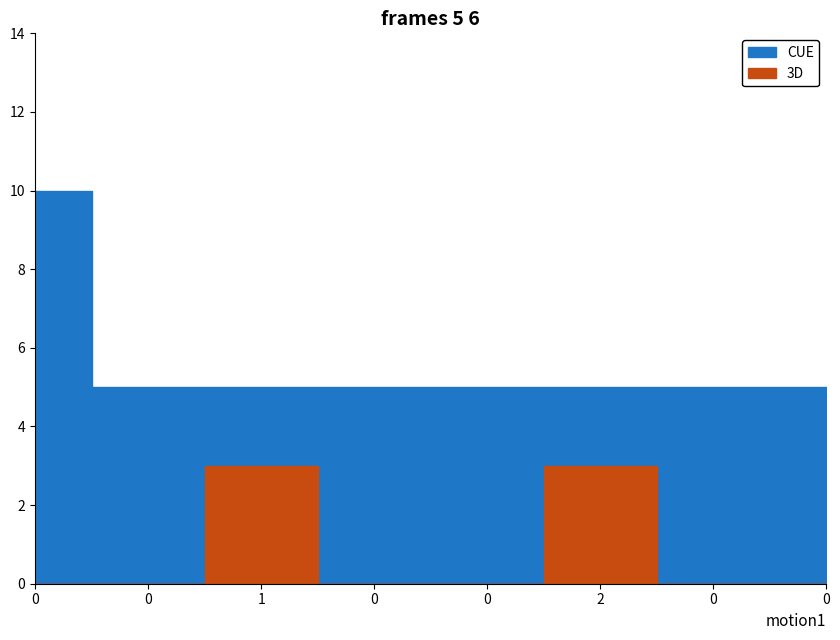

Reading left to right, list all the values displayed in this chart.

CUE: 10	5	5	5	5	5	5	5
3D: 0	0	3	0	0	3	0	0